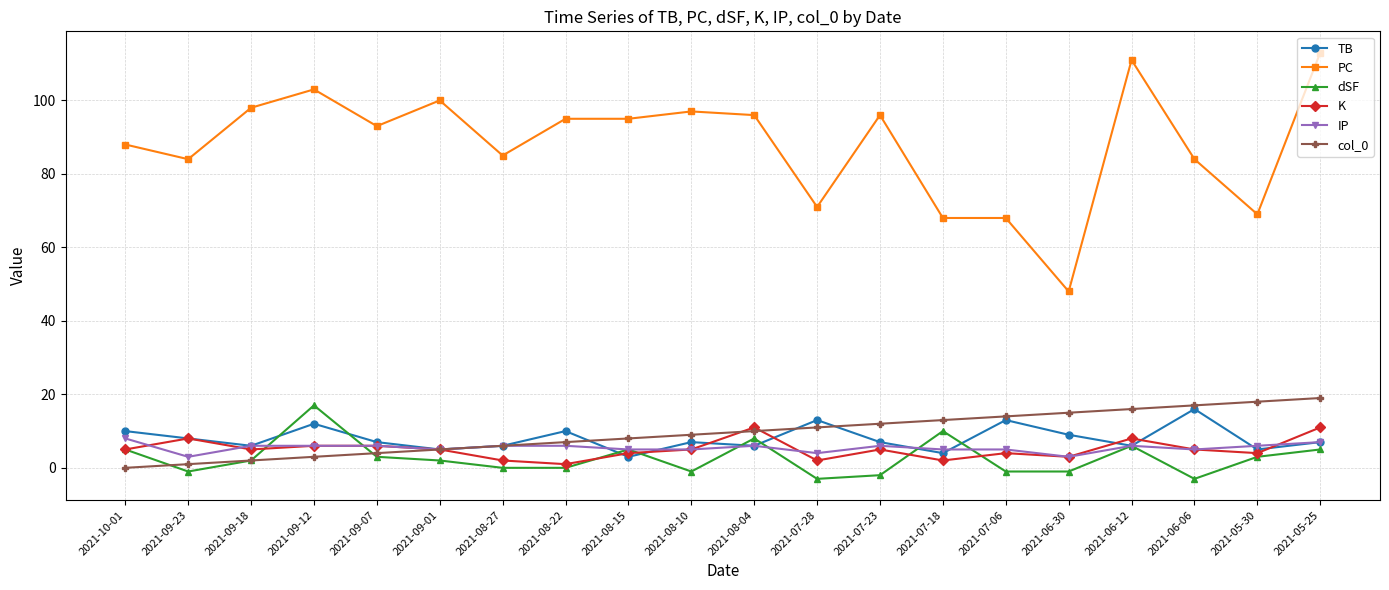

What is the value of the K point at the 9th from the left?

4